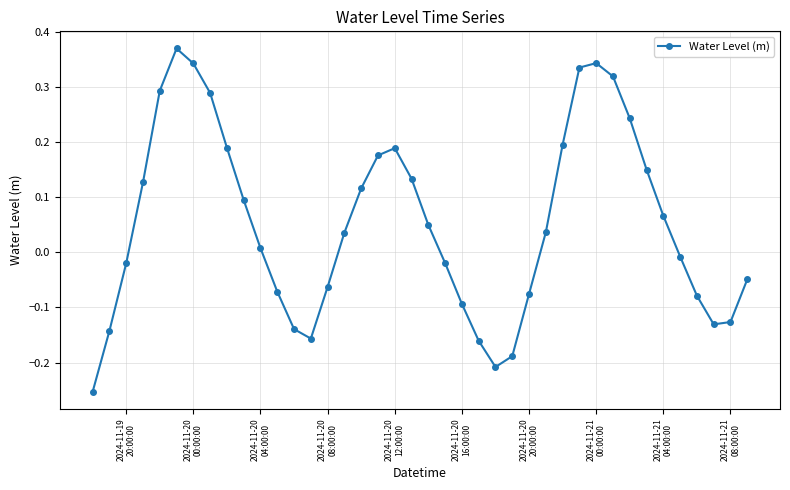

What is the difference between the second highest and minimum values?

0.6